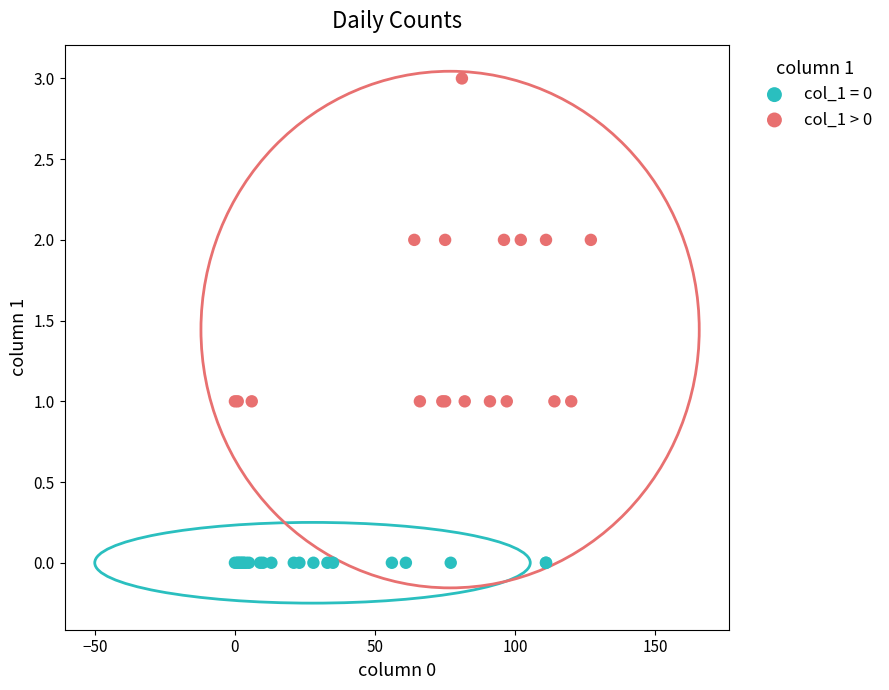

Which series reaches the minimum Y coordinate?

col_1 = 0